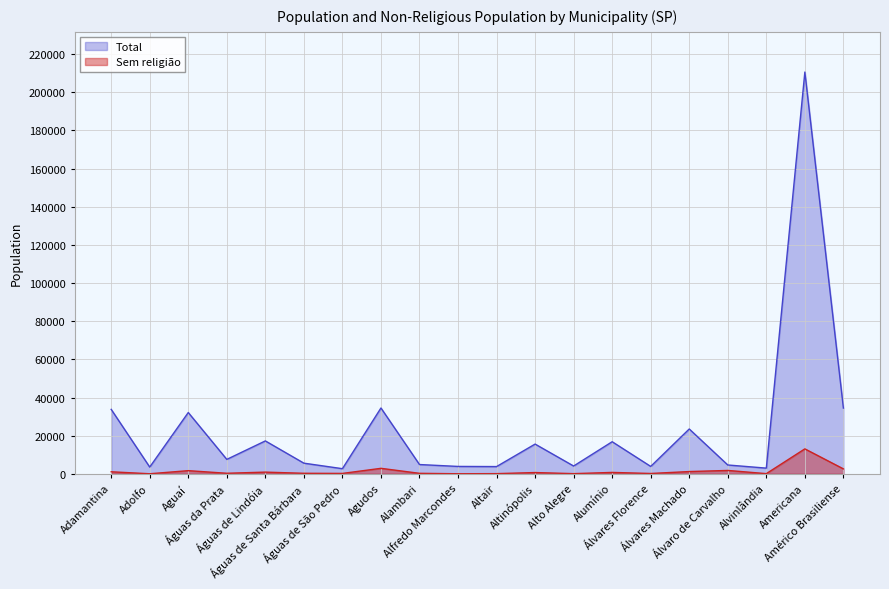

Rank the series by their average value, from highest to lowest.

Total, Sem religião